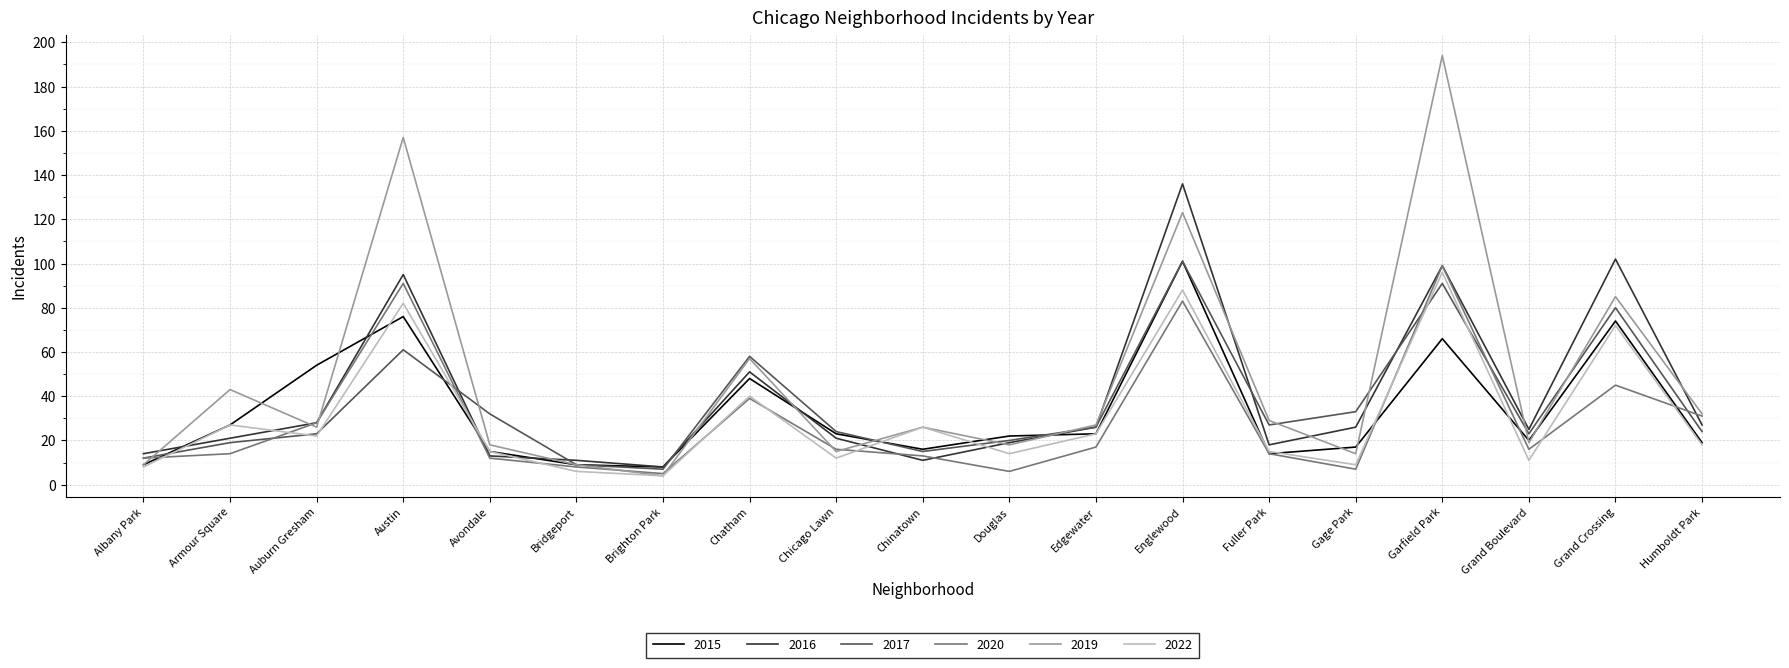

How many lines are shown in the chart?

6